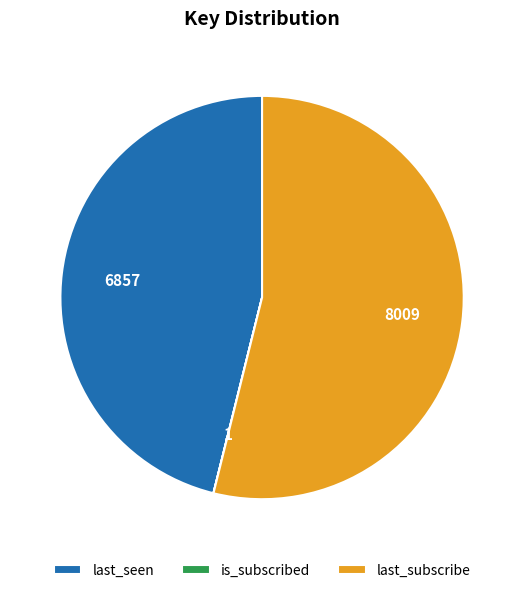

What is the majority slice?

last_subscribe